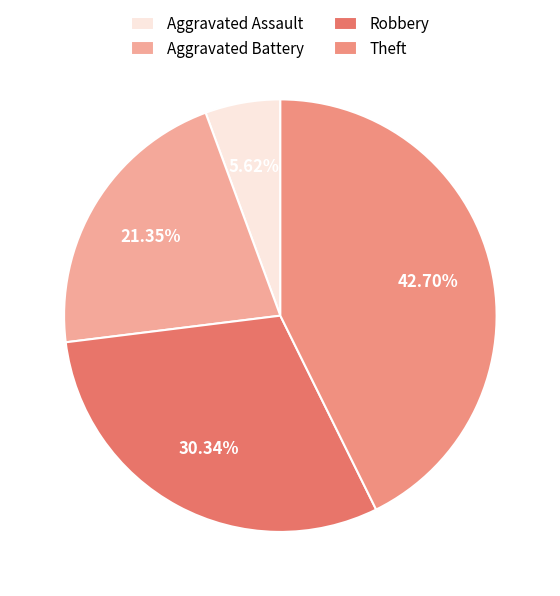

What portion of the pie excludes Aggravated Battery?

78.7%